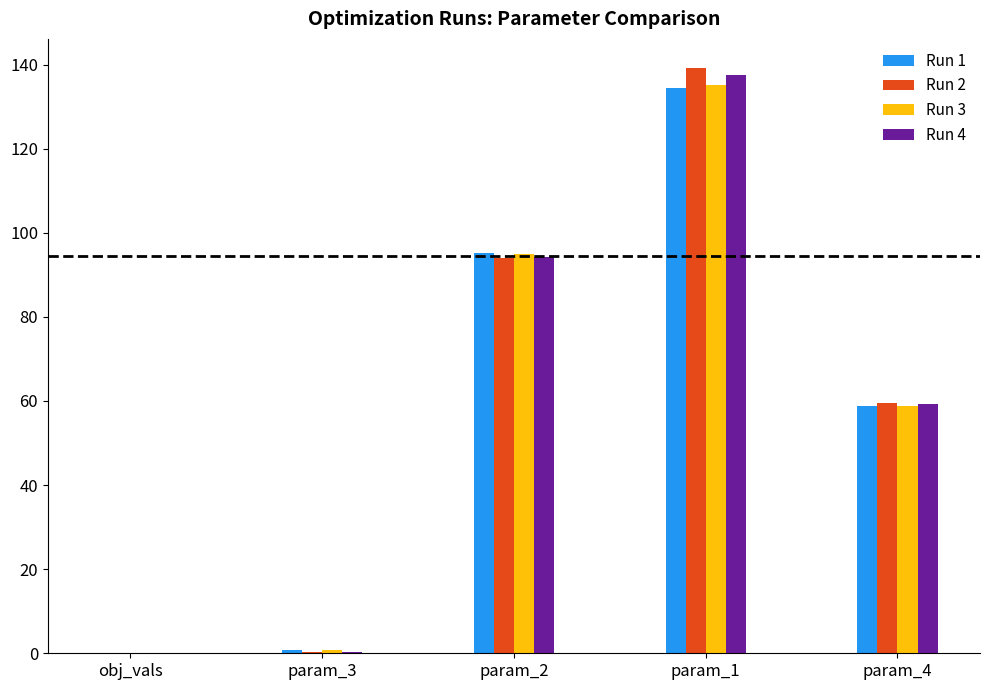

At which label is Run 4 closest to 68?

param_4